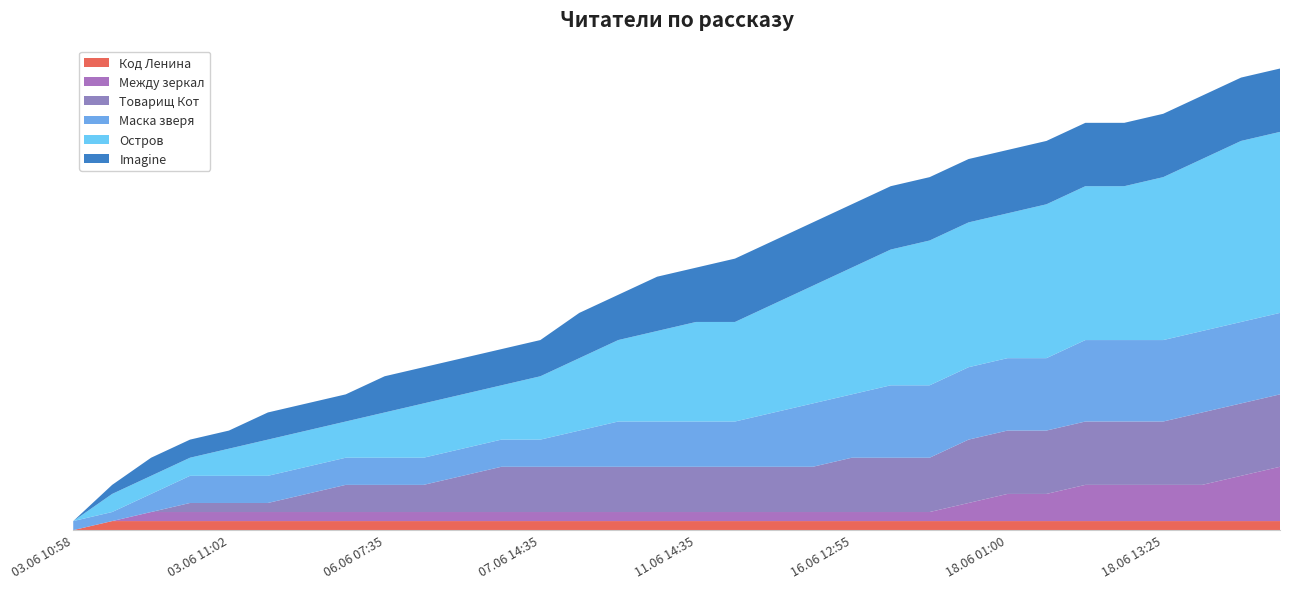

Reading right to left, extract all data points from this chart.

Код Ленина: 18.06 18:20=1	18.06 16:30=1	18.06 16:05=1	18.06 13:25=1	18.06 10:00=1	18.06 09:25=1	18.06 03:50=1	18.06 01:00=1	18.06 00:20=1	17.06 15:25=1	16.06 19:10=1	16.06 12:55=1	15.06 23:40=1	12.06 16:30=1	12.06 09:35=1	11.06 14:35=1	10.06 16:15=1	09.06 23:30=1	09.06 19:20=1	07.06 14:35=1	06.06 18:50=1	06.06 13:25=1	06.06 10:50=1	06.06 07:35=1	04.06 22:20=1	03.06 19:50=1	03.06 12:10=1	03.06 11:02=1	03.06 11:01=1	03.06 11:00=1	03.06 10:59=1	03.06 10:58=0
Между зеркал: 18.06 18:20=6	18.06 16:30=5	18.06 16:05=4	18.06 13:25=4	18.06 10:00=4	18.06 09:25=4	18.06 03:50=3	18.06 01:00=3	18.06 00:20=2	17.06 15:25=1	16.06 19:10=1	16.06 12:55=1	15.06 23:40=1	12.06 16:30=1	12.06 09:35=1	11.06 14:35=1	10.06 16:15=1	09.06 23:30=1	09.06 19:20=1	07.06 14:35=1	06.06 18:50=1	06.06 13:25=1	06.06 10:50=1	06.06 07:35=1	04.06 22:20=1	03.06 19:50=1	03.06 12:10=1	03.06 11:02=1	03.06 11:01=1	03.06 11:00=1	03.06 10:59=0	03.06 10:58=0
Товарищ Кот: 18.06 18:20=8	18.06 16:30=8	18.06 16:05=8	18.06 13:25=7	18.06 10:00=7	18.06 09:25=7	18.06 03:50=7	18.06 01:00=7	18.06 00:20=7	17.06 15:25=6	16.06 19:10=6	16.06 12:55=6	15.06 23:40=5	12.06 16:30=5	12.06 09:35=5	11.06 14:35=5	10.06 16:15=5	09.06 23:30=5	09.06 19:20=5	07.06 14:35=5	06.06 18:50=5	06.06 13:25=4	06.06 10:50=3	06.06 07:35=3	04.06 22:20=3	03.06 19:50=2	03.06 12:10=1	03.06 11:02=1	03.06 11:01=1	03.06 11:00=0	03.06 10:59=0	03.06 10:58=0
Маска зверя: 18.06 18:20=9	18.06 16:30=9	18.06 16:05=9	18.06 13:25=9	18.06 10:00=9	18.06 09:25=9	18.06 03:50=8	18.06 01:00=8	18.06 00:20=8	17.06 15:25=8	16.06 19:10=8	16.06 12:55=7	15.06 23:40=7	12.06 16:30=6	12.06 09:35=5	11.06 14:35=5	10.06 16:15=5	09.06 23:30=5	09.06 19:20=4	07.06 14:35=3	06.06 18:50=3	06.06 13:25=3	06.06 10:50=3	06.06 07:35=3	04.06 22:20=3	03.06 19:50=3	03.06 12:10=3	03.06 11:02=3	03.06 11:01=3	03.06 11:00=2	03.06 10:59=1	03.06 10:58=1
Остров: 18.06 18:20=20	18.06 16:30=20	18.06 16:05=19	18.06 13:25=18	18.06 10:00=17	18.06 09:25=17	18.06 03:50=17	18.06 01:00=16	18.06 00:20=16	17.06 15:25=16	16.06 19:10=15	16.06 12:55=14	15.06 23:40=13	12.06 16:30=12	12.06 09:35=11	11.06 14:35=11	10.06 16:15=10	09.06 23:30=9	09.06 19:20=8	07.06 14:35=7	06.06 18:50=6	06.06 13:25=6	06.06 10:50=6	06.06 07:35=5	04.06 22:20=4	03.06 19:50=4	03.06 12:10=4	03.06 11:02=3	03.06 11:01=2	03.06 11:00=2	03.06 10:59=2	03.06 10:58=0
Imagine: 18.06 18:20=7	18.06 16:30=7	18.06 16:05=7	18.06 13:25=7	18.06 10:00=7	18.06 09:25=7	18.06 03:50=7	18.06 01:00=7	18.06 00:20=7	17.06 15:25=7	16.06 19:10=7	16.06 12:55=7	15.06 23:40=7	12.06 16:30=7	12.06 09:35=7	11.06 14:35=6	10.06 16:15=6	09.06 23:30=5	09.06 19:20=5	07.06 14:35=4	06.06 18:50=4	06.06 13:25=4	06.06 10:50=4	06.06 07:35=4	04.06 22:20=3	03.06 19:50=3	03.06 12:10=3	03.06 11:02=2	03.06 11:01=2	03.06 11:00=2	03.06 10:59=1	03.06 10:58=0